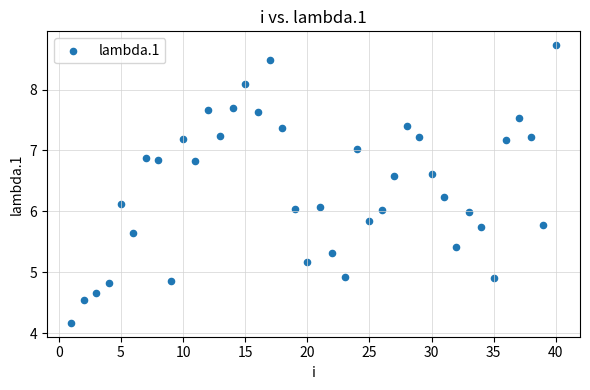

What is the range of X values (max minus min)?

39.0